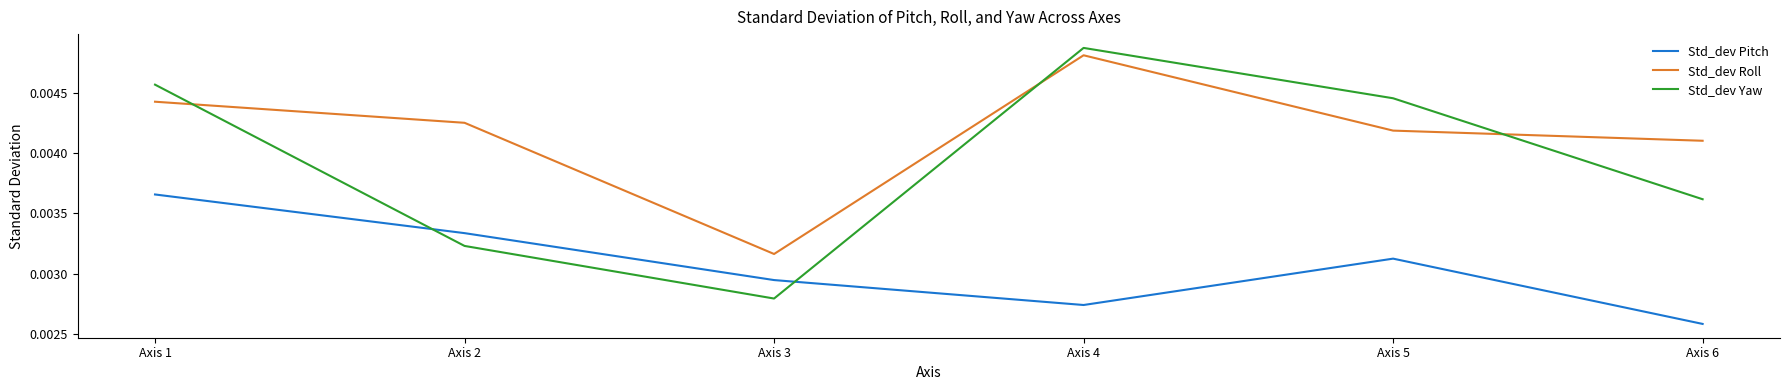

At which category is the sum across all series the highest?

Axis 1